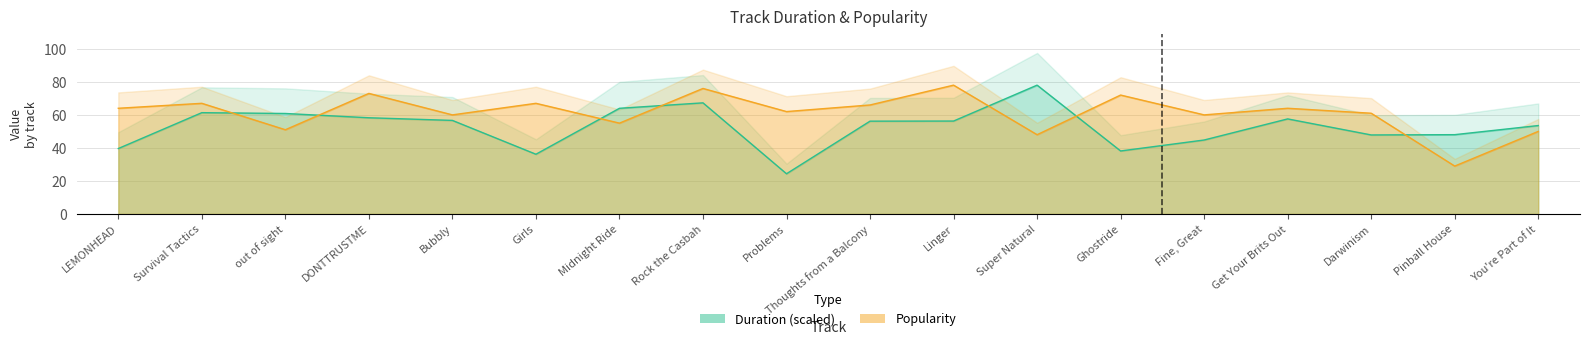

At which label does Duration first exceed 56?

Survival Tactics